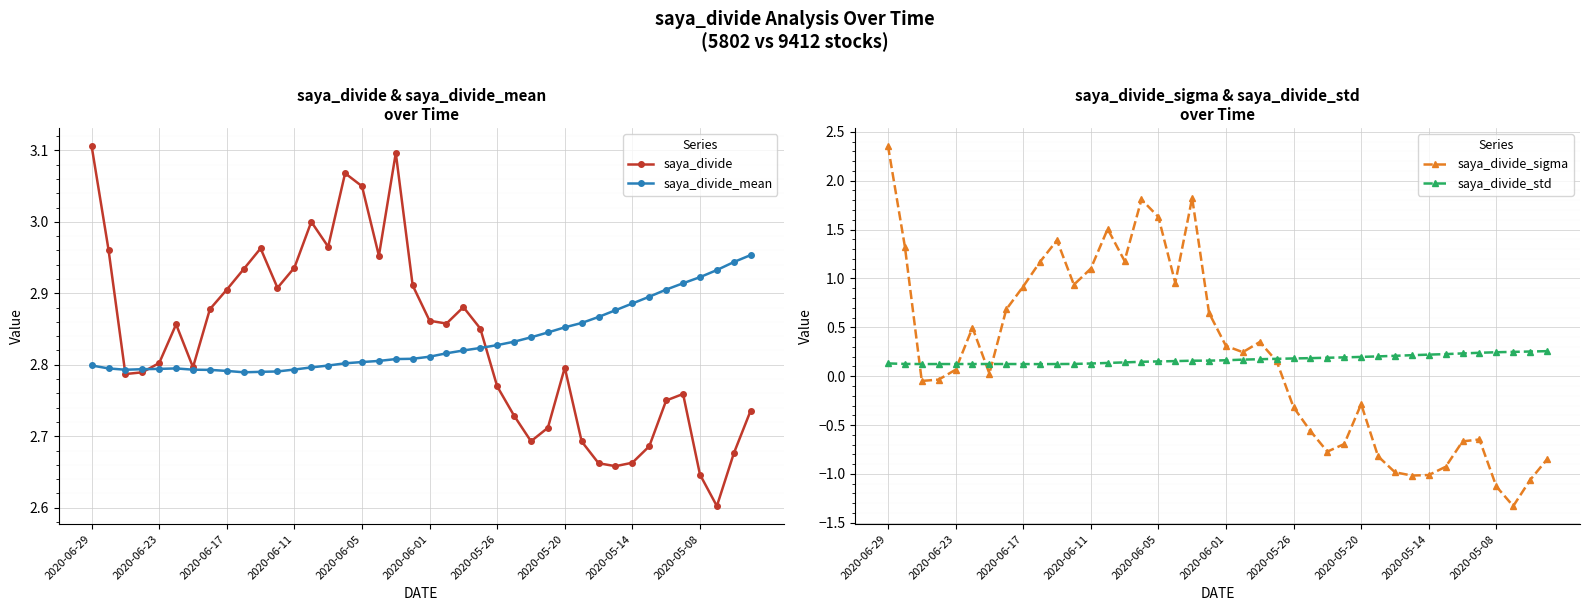

What is the sum of all saya_divide_sigma values?

7.9